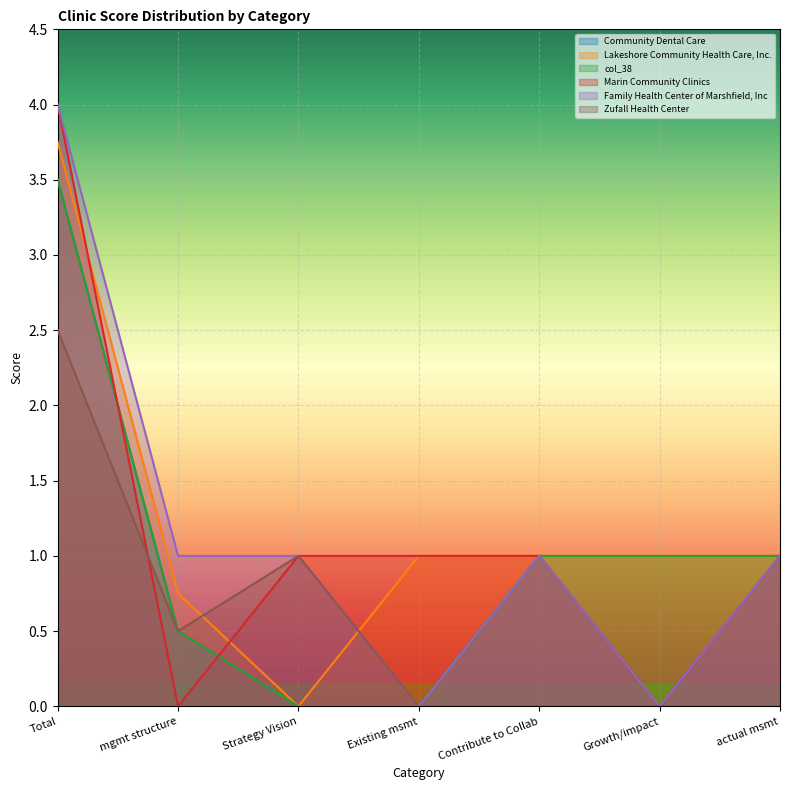

What is the value of the col_38 point at the 1st from the left?

3.5